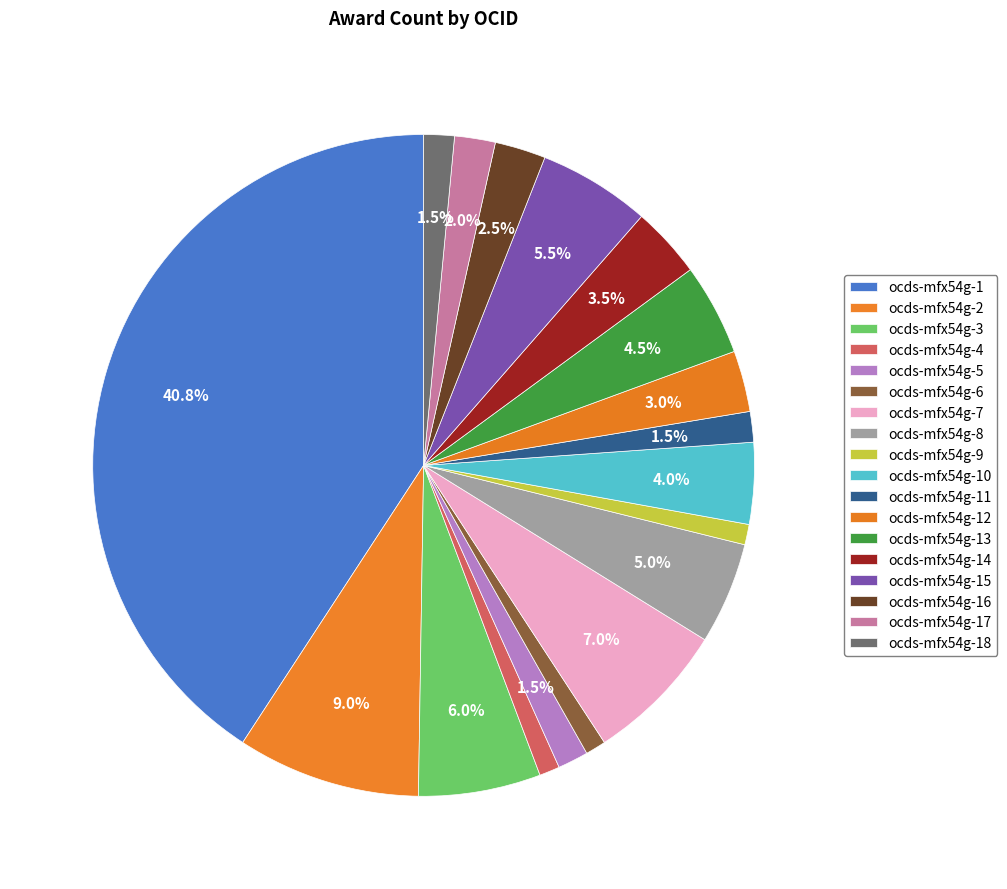

Which slice is the largest?

ocds-mfx54g-1